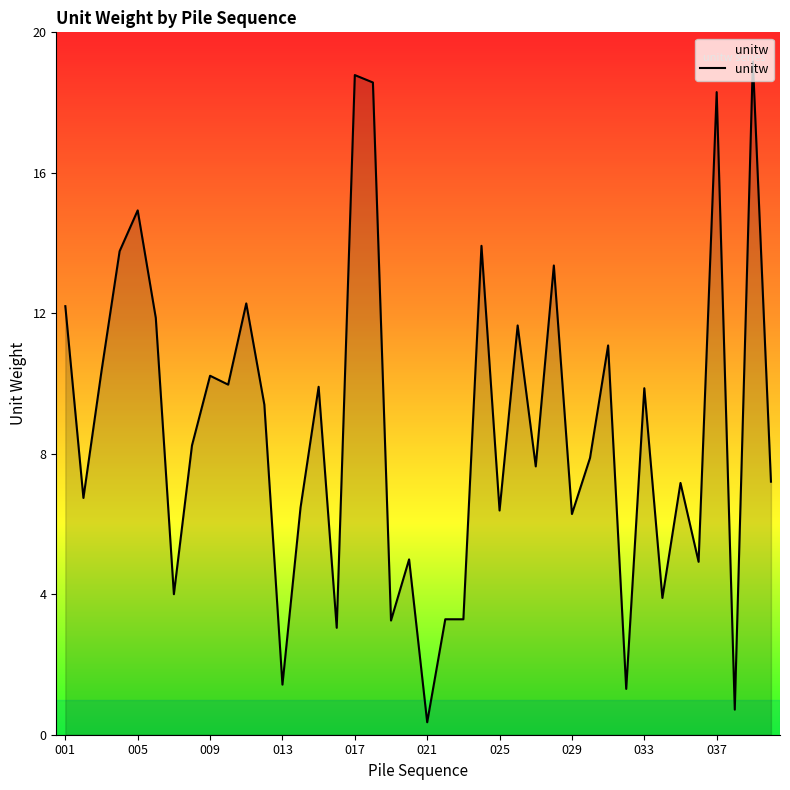

True or false: the data has more than 0 interior local peaks.

True